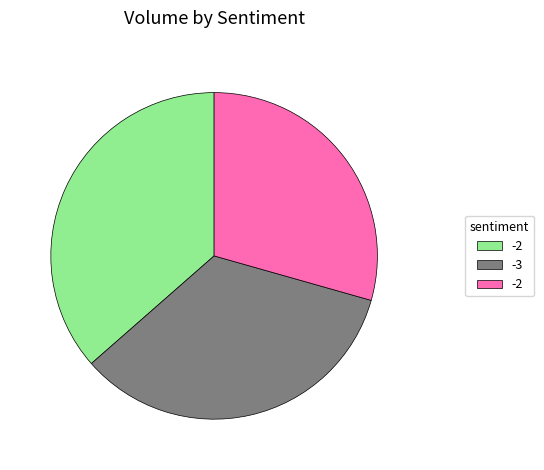

Is there any slice that represents more than half of the pie?

No